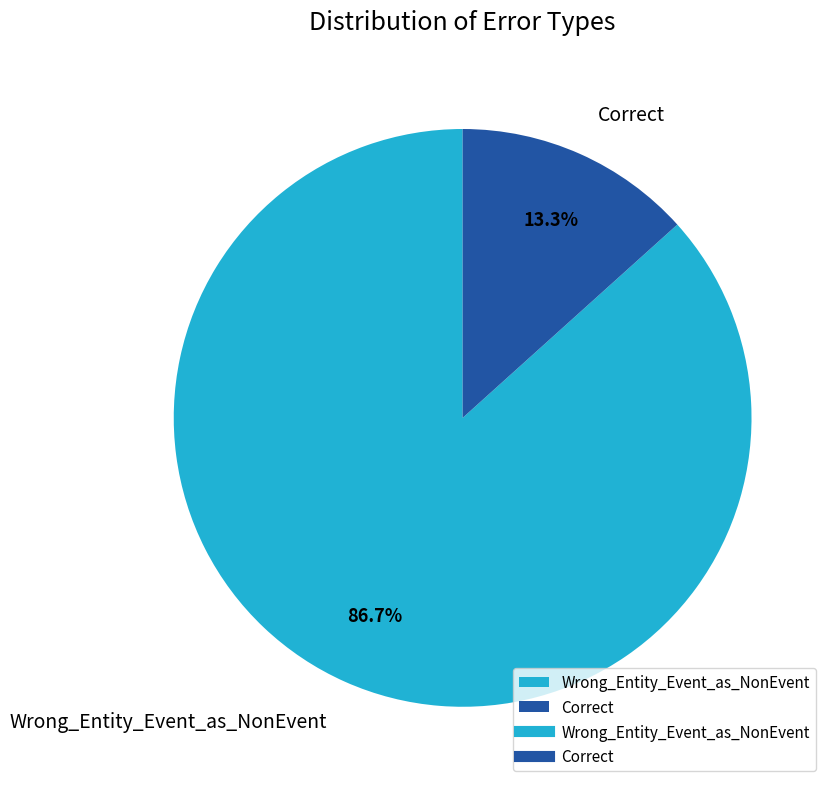

What percentage do Correct and Wrong_Entity_Event_as_NonEvent together represent?

100.0%